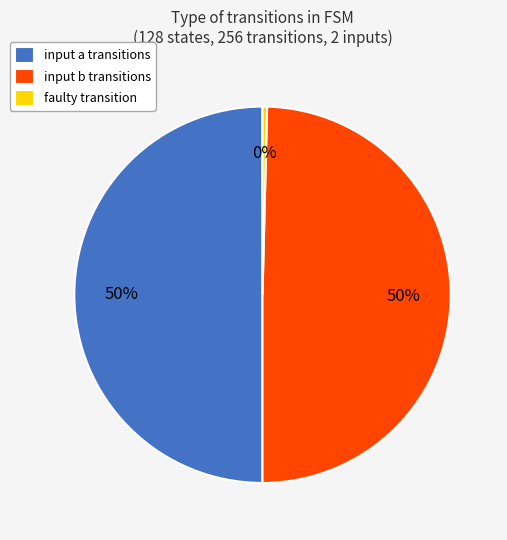

Count the number of slices in the pie.

3